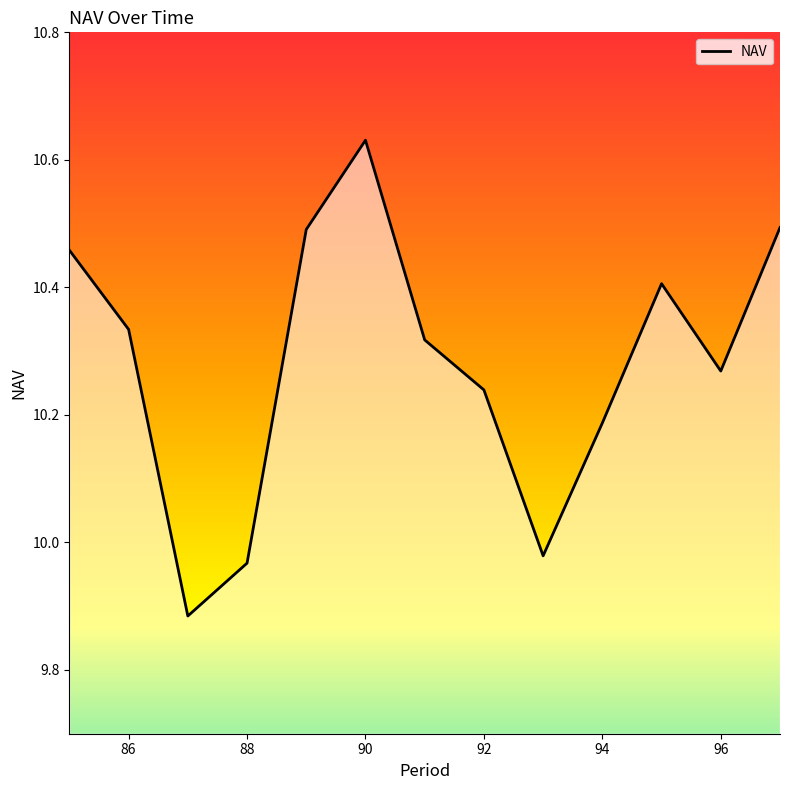

Does the chart have visible grid lines?

No